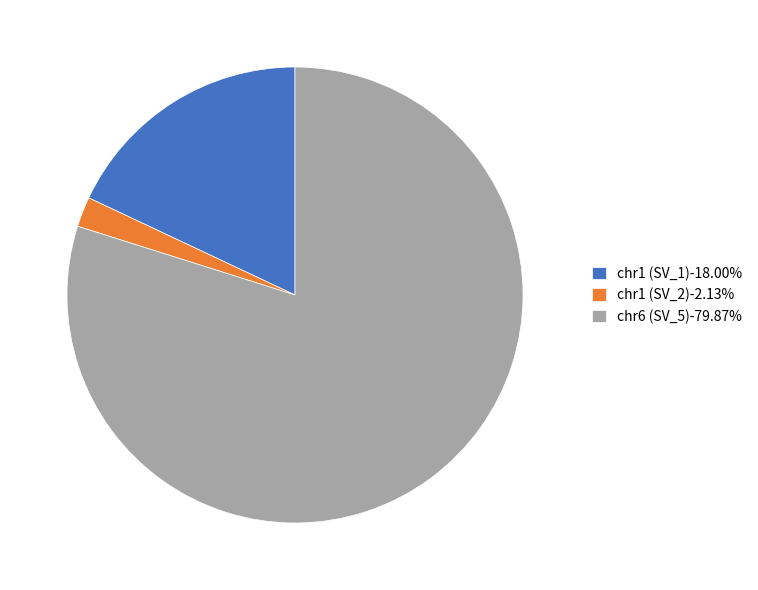

Approximately how many times larger is the value at chr1 (SV_1)-18.00% compared to chr1 (SV_2)-2.13%?

8.4